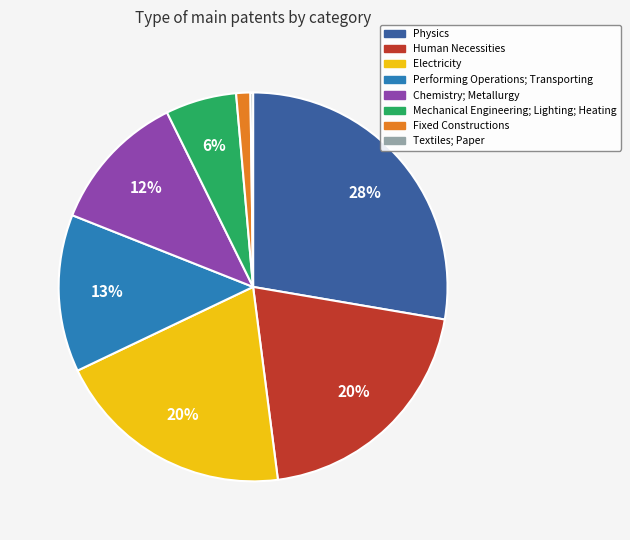

What is the ratio of the value at Mechanical Engineering; Lighting; Heating to the value at Performing Operations; Transporting?

0.5